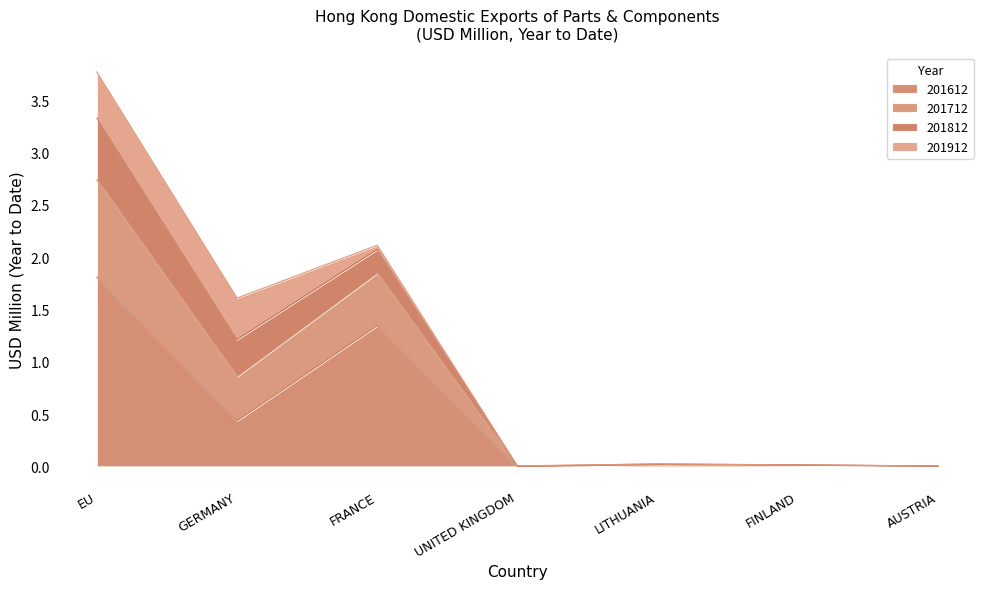

At which category does 201612 reach its first local valley?

GERMANY